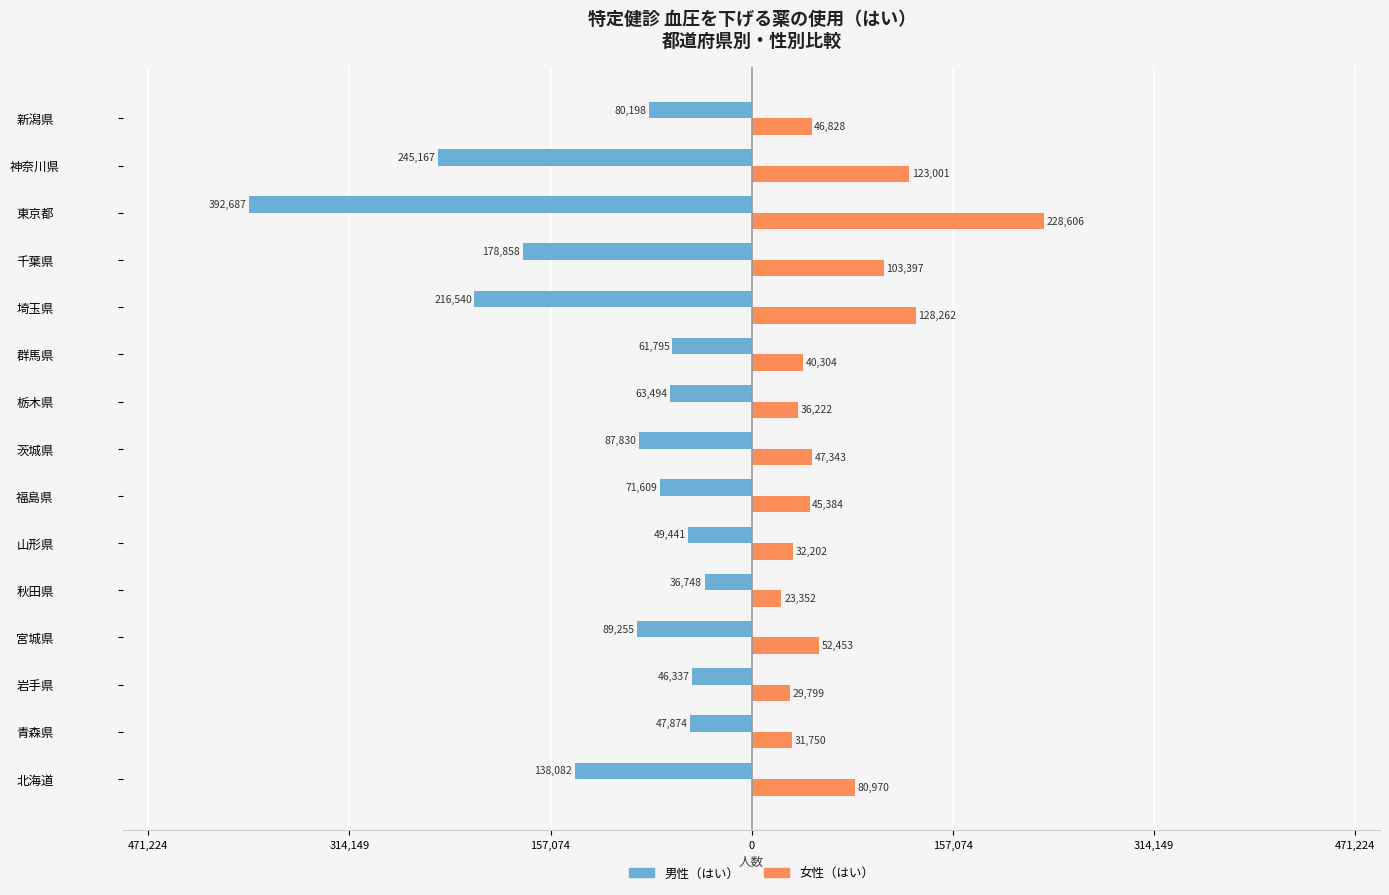

Reading right to left, list all the values displayed in this chart.

男性（はい）: -80198	-245167	-392687	-178858	-216540	-61795	-63494	-87830	-71609	-49441	-36748	-89255	-46337	-47874	-138082
女性（はい）: 46828	123001	228606	103397	128262	40304	36222	47343	45384	32202	23352	52453	29799	31750	80970